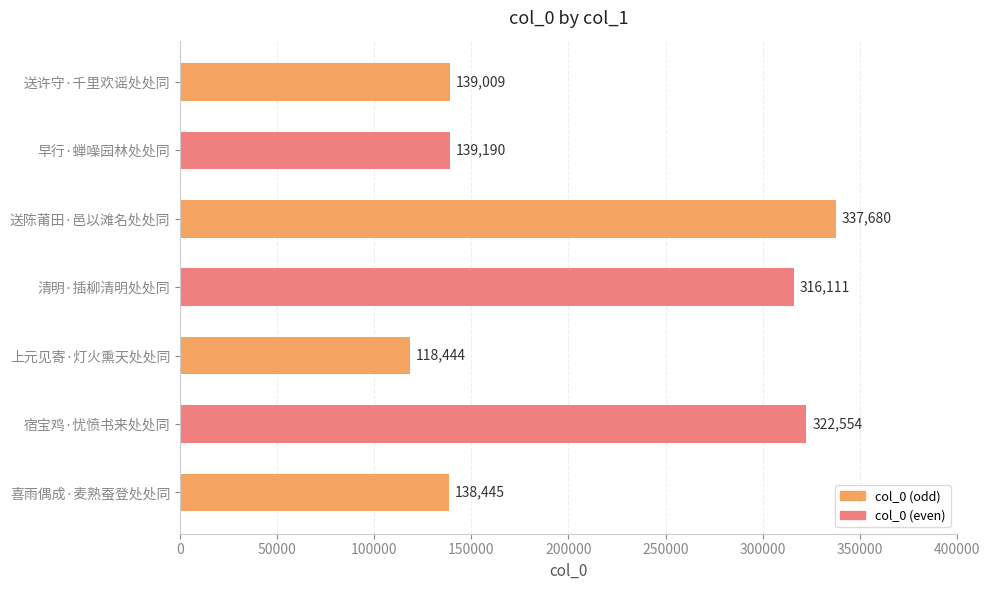

Rank the categories by value from highest to lowest.

送陈莆田·邑以滩名处处同, 宿宝鸡·忧愤书来处处同, 清明·插柳清明处处同, 早行·蝉噪园林处处同, 送许守·千里欢谣处处同, 喜雨偶成·麦熟蚕登处处同, 上元见寄·灯火熏天处处同